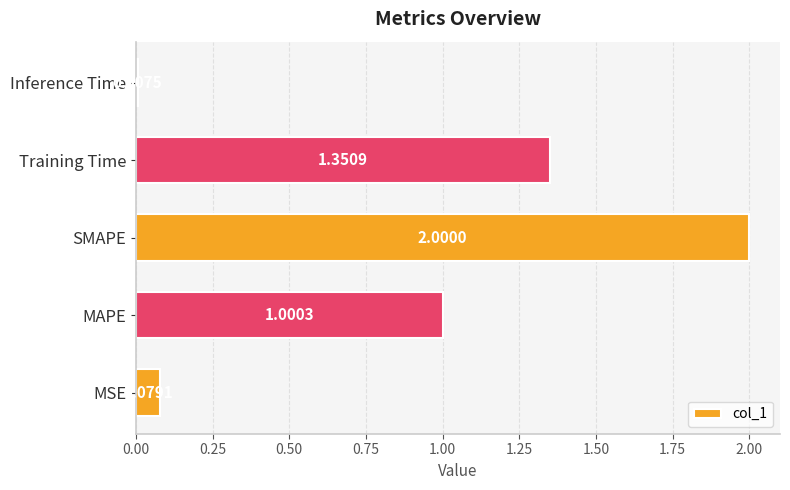

List the labels in order of value, smallest first.

Inference Time, MSE, MAPE, Training Time, SMAPE